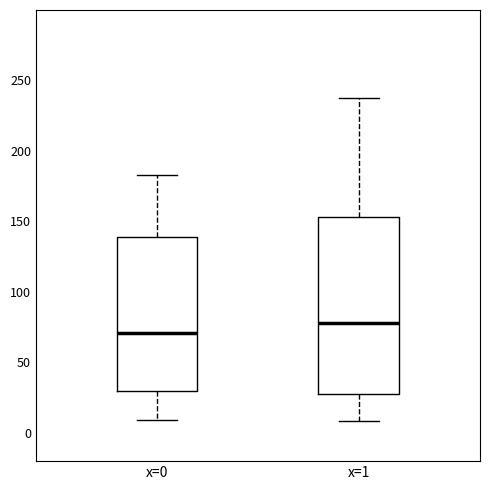

Where is the upper edge of the box for x=0 on the y-axis? The values are not printed on the chart, so give them approximately, as read against the axis.

140